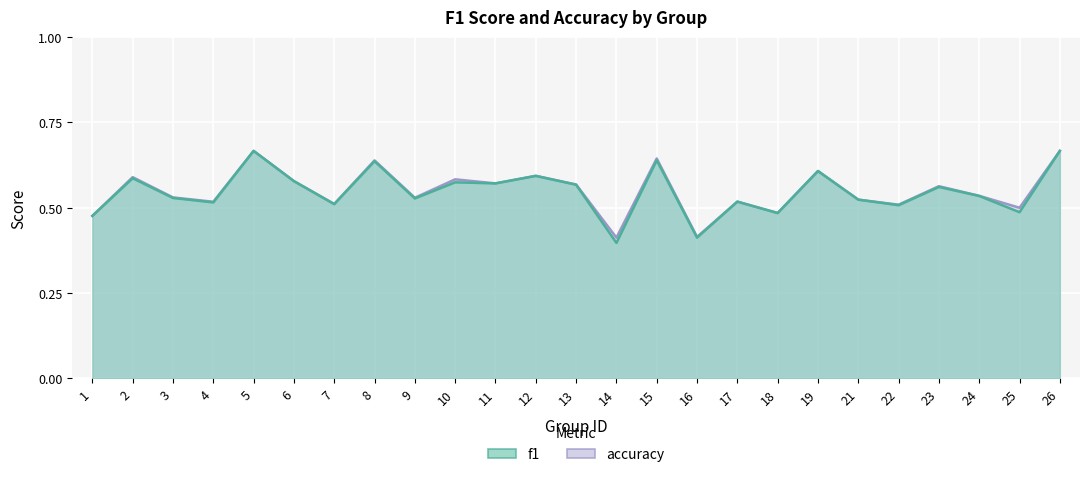

What is the difference between the maximum and minimum values in the f1 series?

0.3